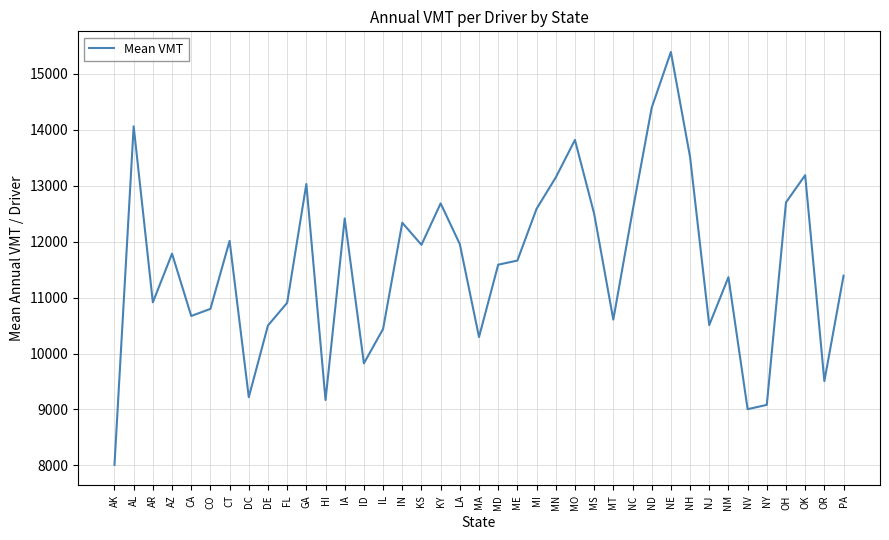

What is the average value?

11576.3